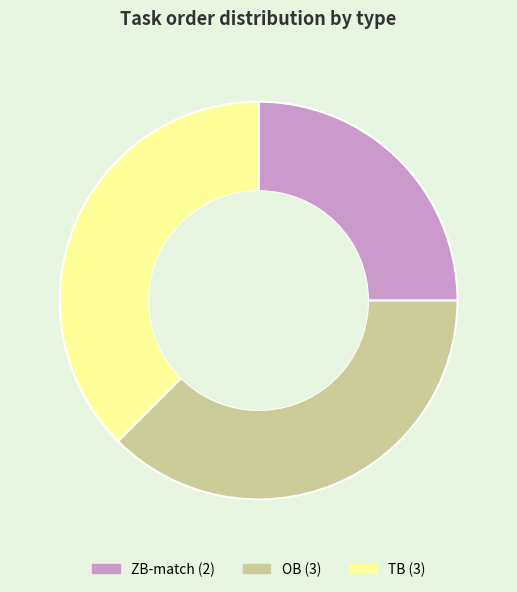

True or false: TB accounts for 48% of the total.

False